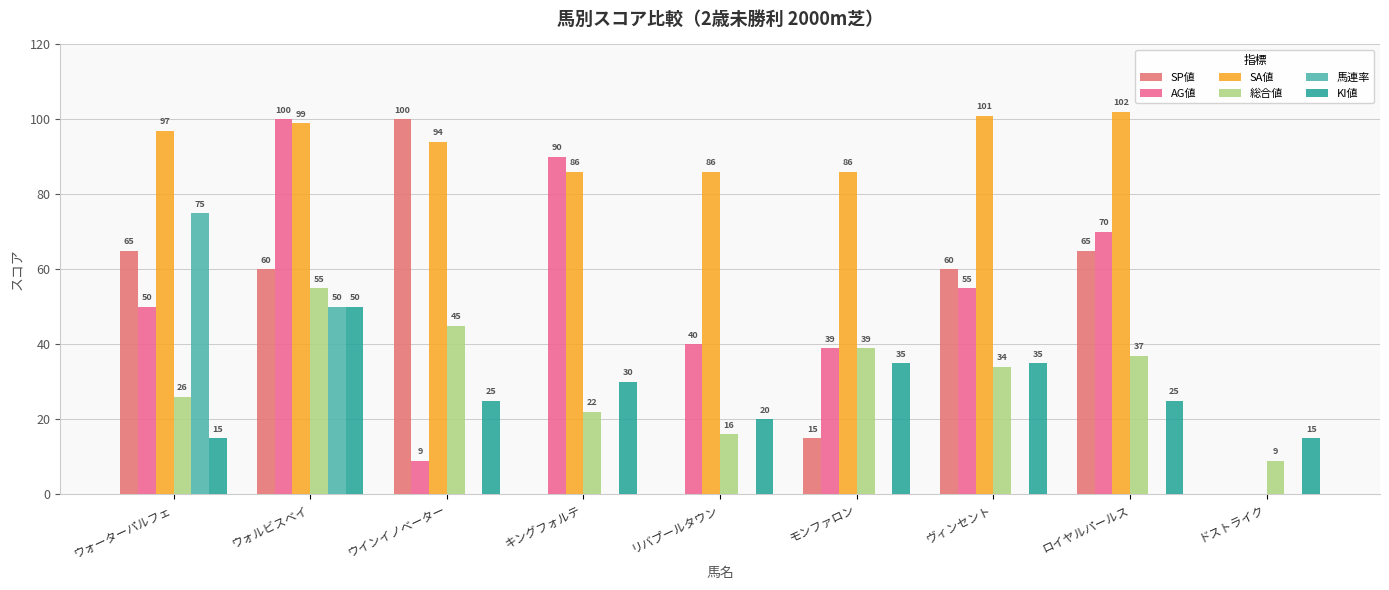

Is it true that 総合値 equals 34 at ヴィンセント?

True